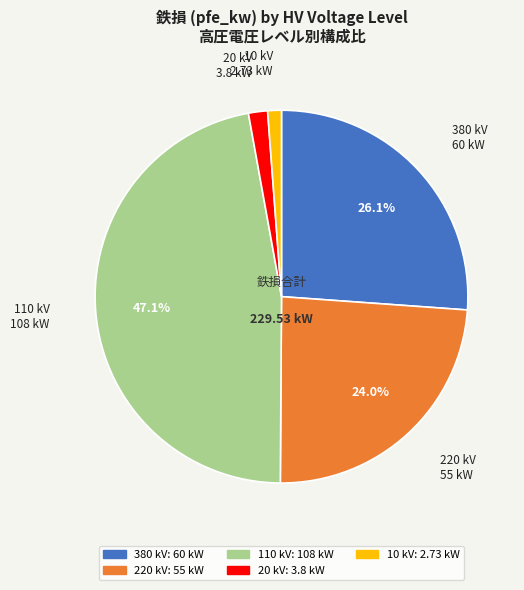

Approximately how many times larger is the value at 110 compared to 380?

1.8